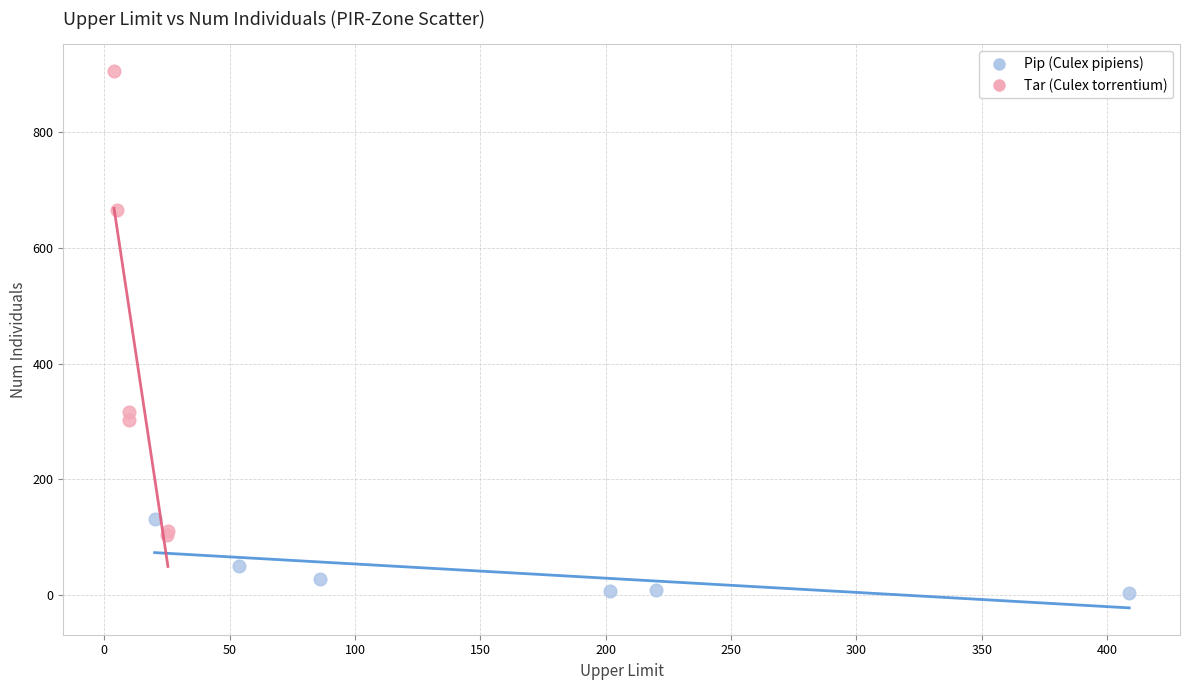

Which series contains the highest Y value?

Tar (Culex torrentium)